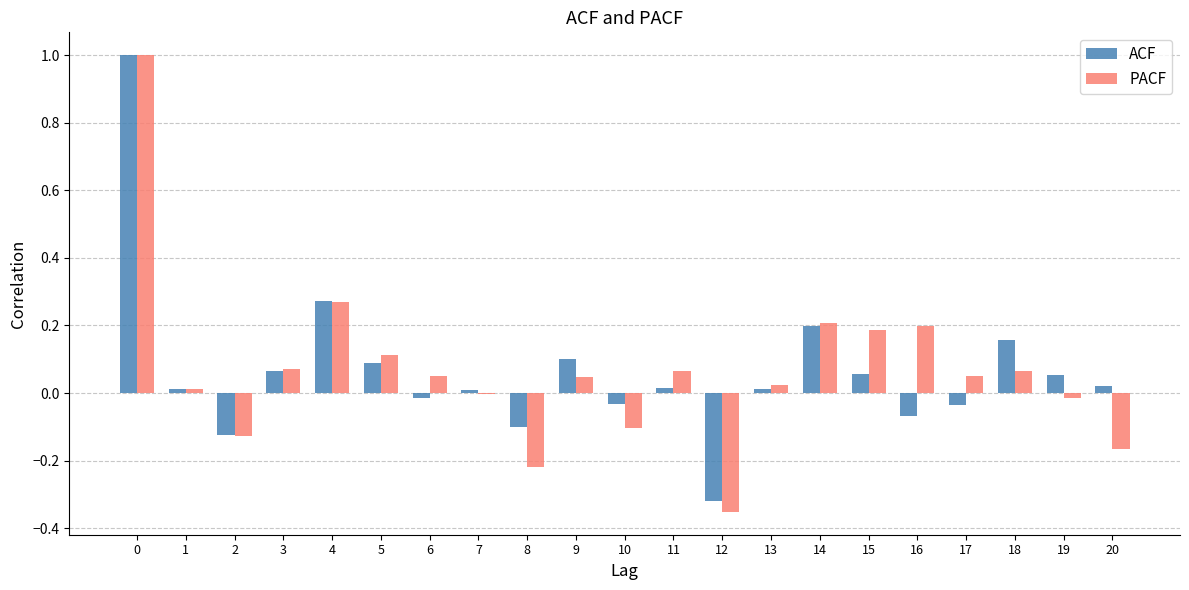

What is the greatest value displayed?

1.0